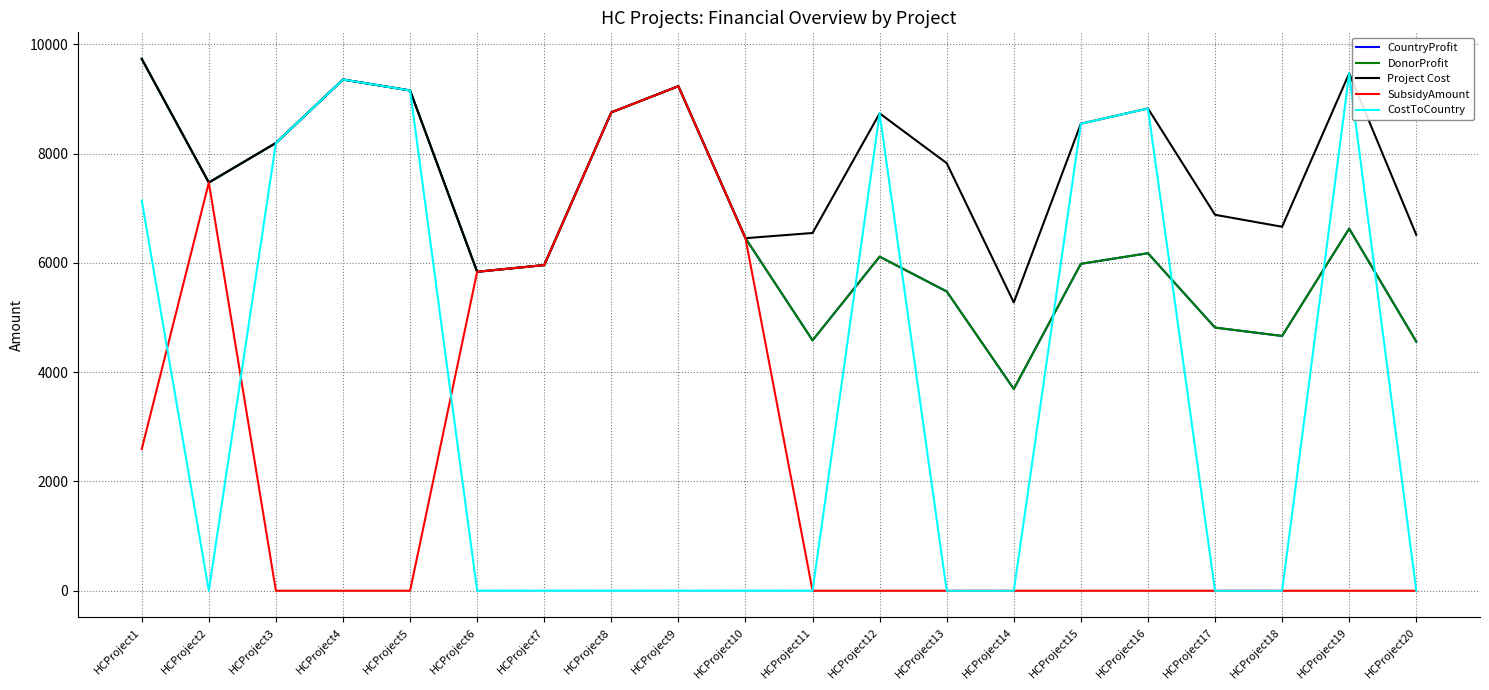

At which category is the sum across all series the highest?

HCProject1